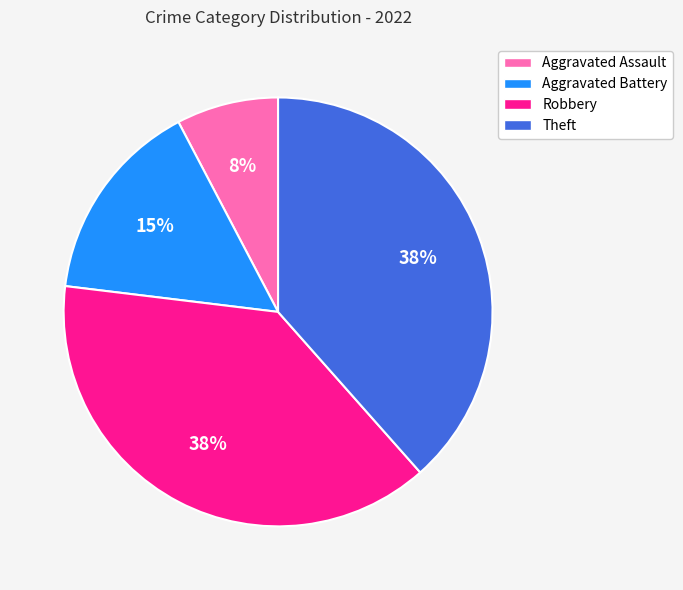

Which category has the smallest portion of the pie?

Aggravated Assault